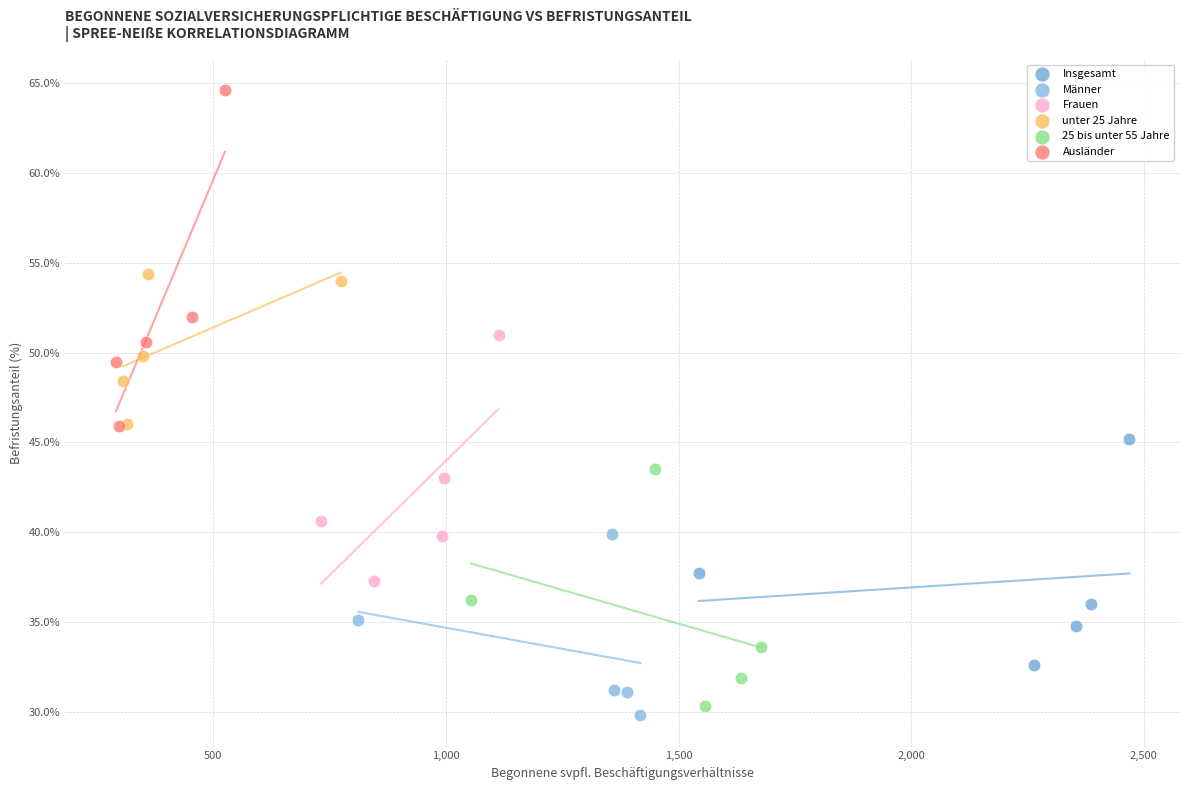

Which series reaches the maximum Y coordinate?

Ausländer